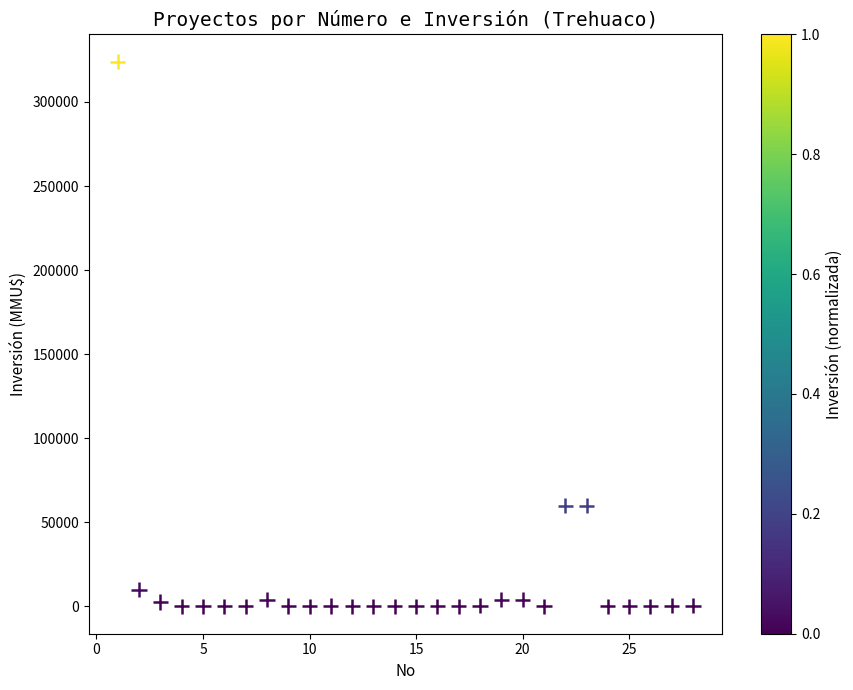

What is the range of Y values (max minus min)?

324020